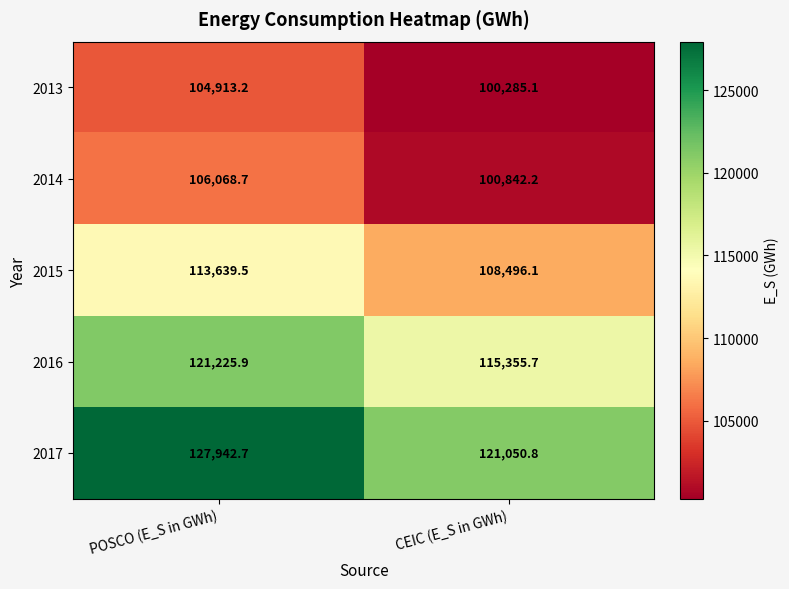

At which label is 2013 closest to 102599?

CEIC (E_S in GWh)